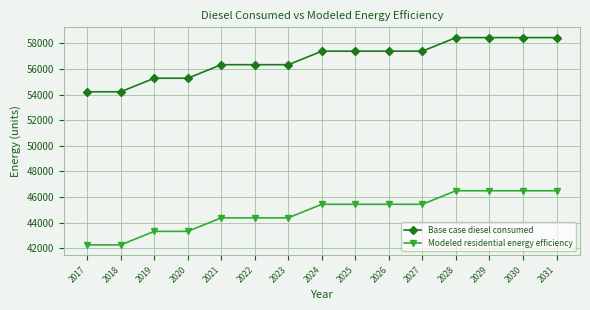

Rank the series by their average value, from highest to lowest.

Base case diesel consumed, Modeled residential energy efficiency